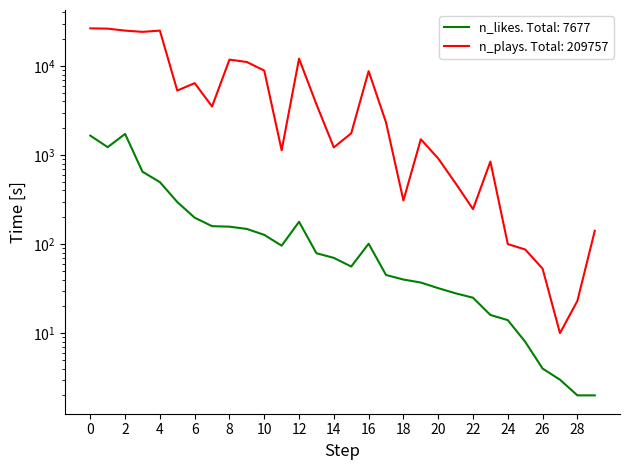

Rank the series by their maximum value, from highest to lowest.

n_plays, n_likes